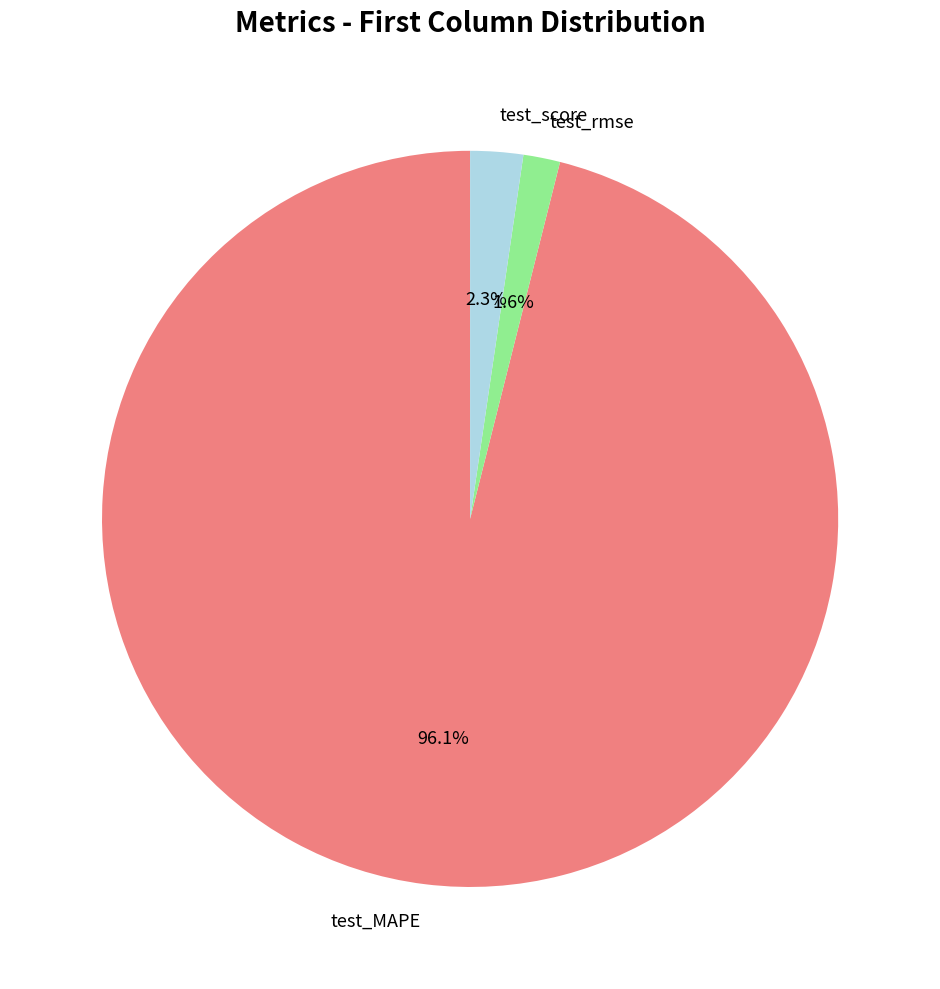

How many segments does this pie chart have?

3